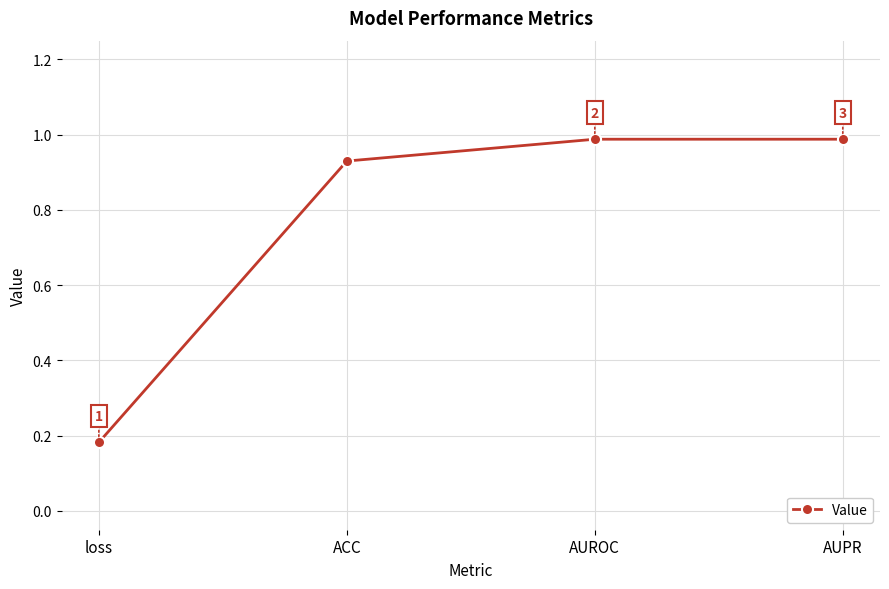

At which category does the chart reach its minimum across all series?

loss